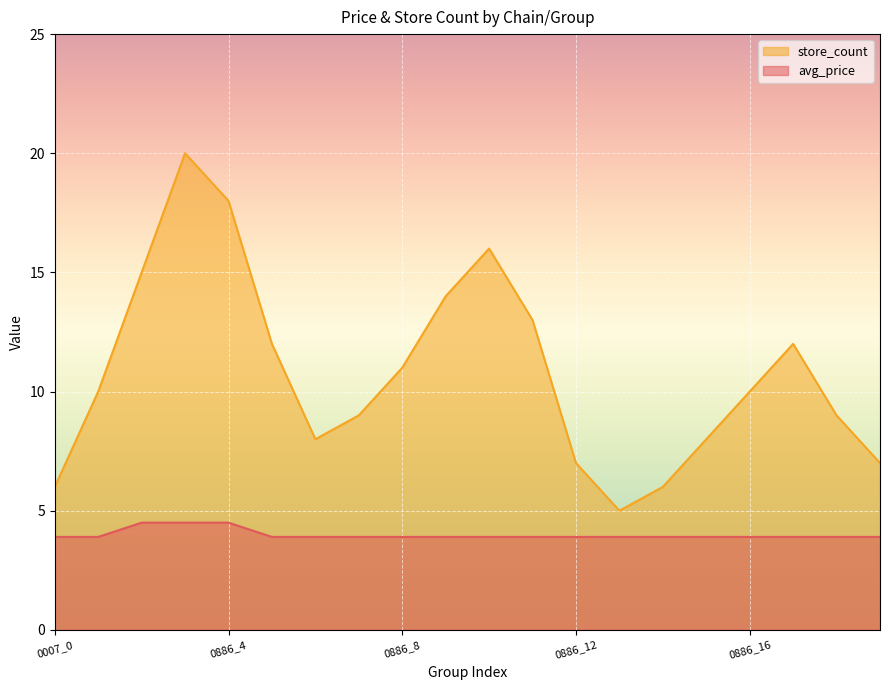

What is the minimum value for store_count?

5.0